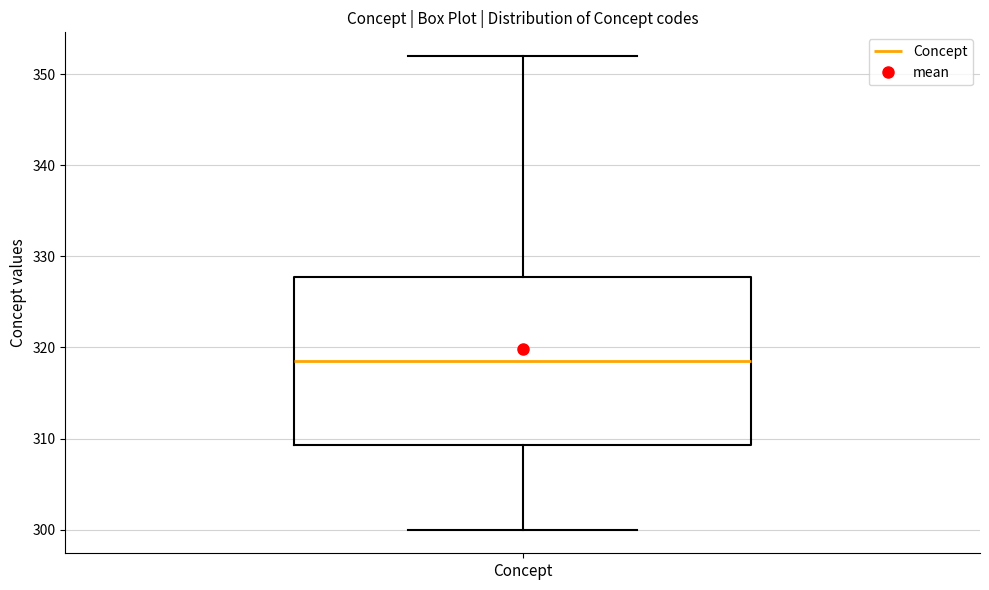

Where is the lower edge of the box for Concept on the y-axis? The values are not printed on the chart, so give them approximately, as read against the axis.

309